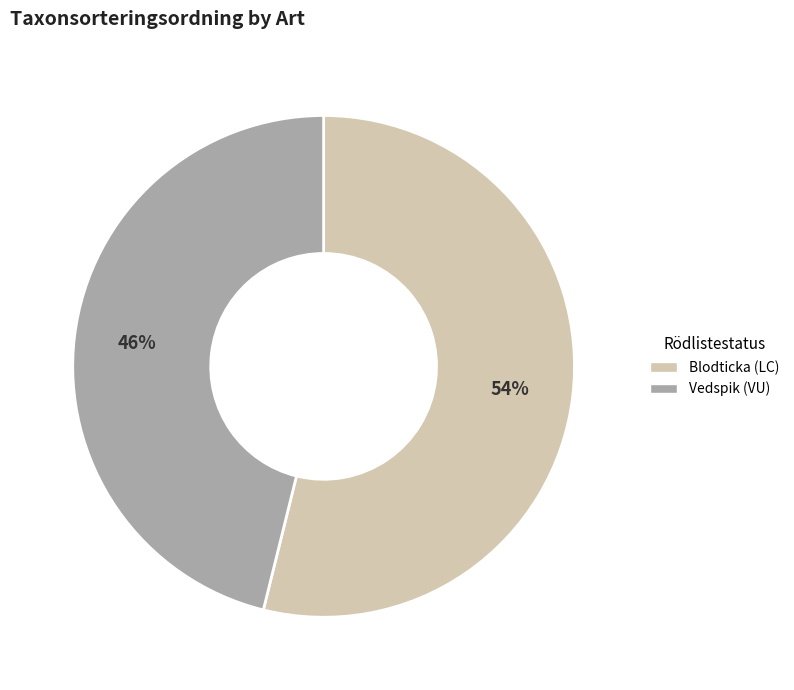

Which slice is the largest?

Blodticka (LC)